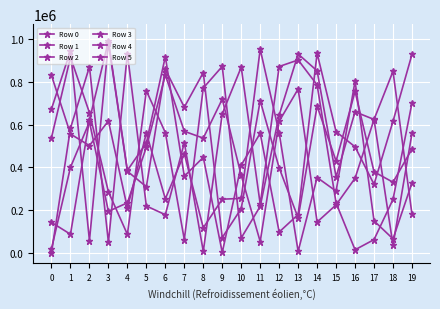

Count the number of categories in the chart.

20